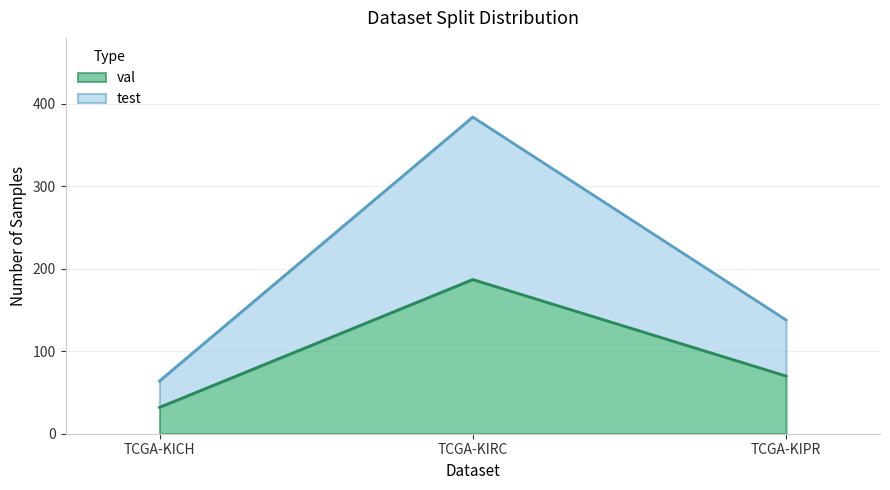

At how many categories does at least one series exceed 284?

1